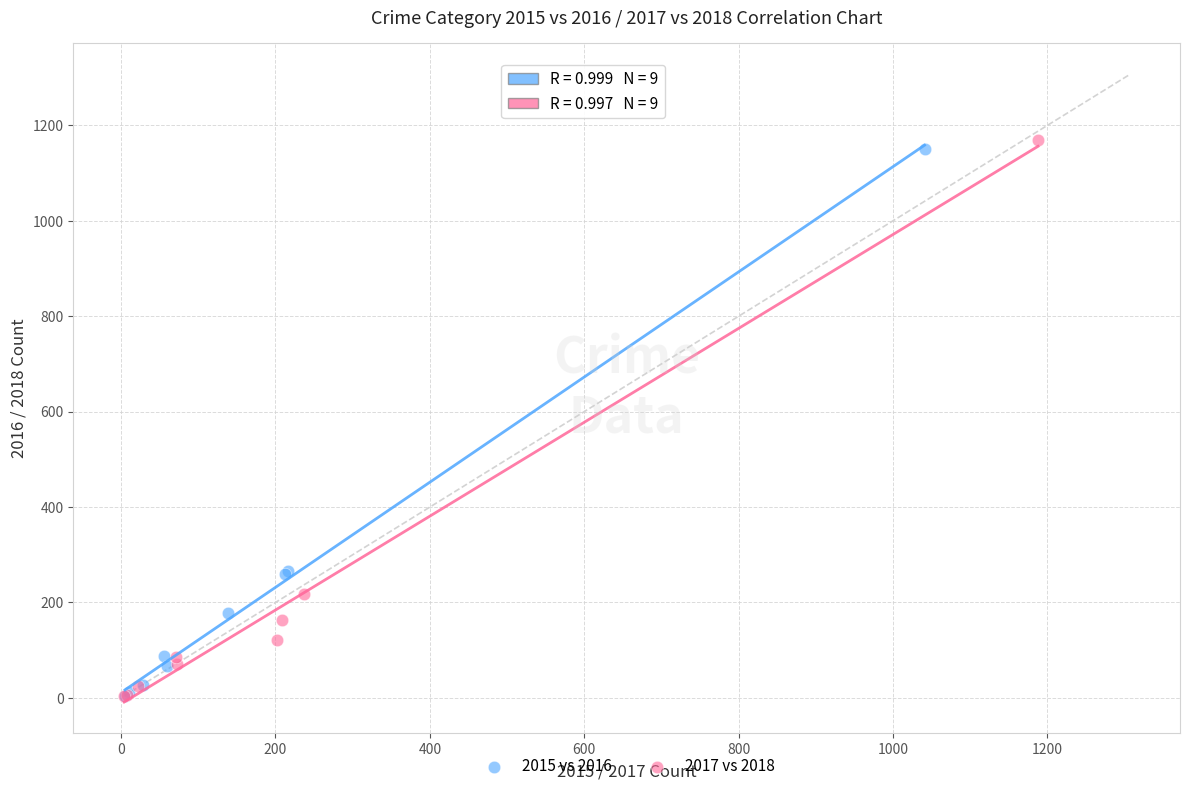

Which series reaches the maximum Y coordinate?

2017 vs 2018